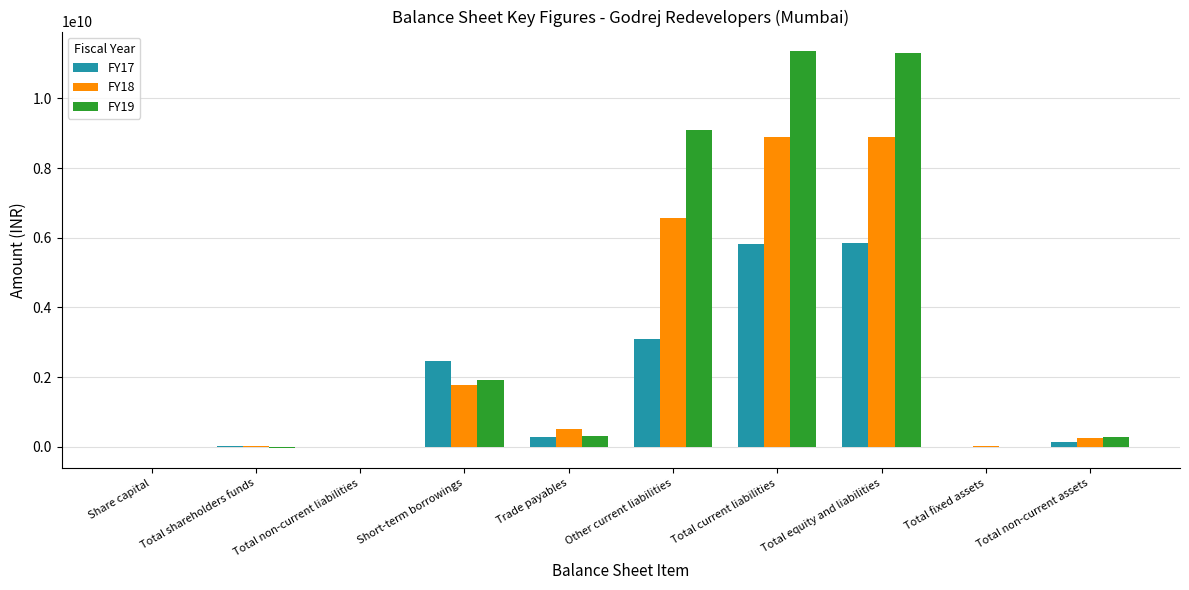

The FY19 series shows 11305324000 at Total equity and liabilities. True or false?

True